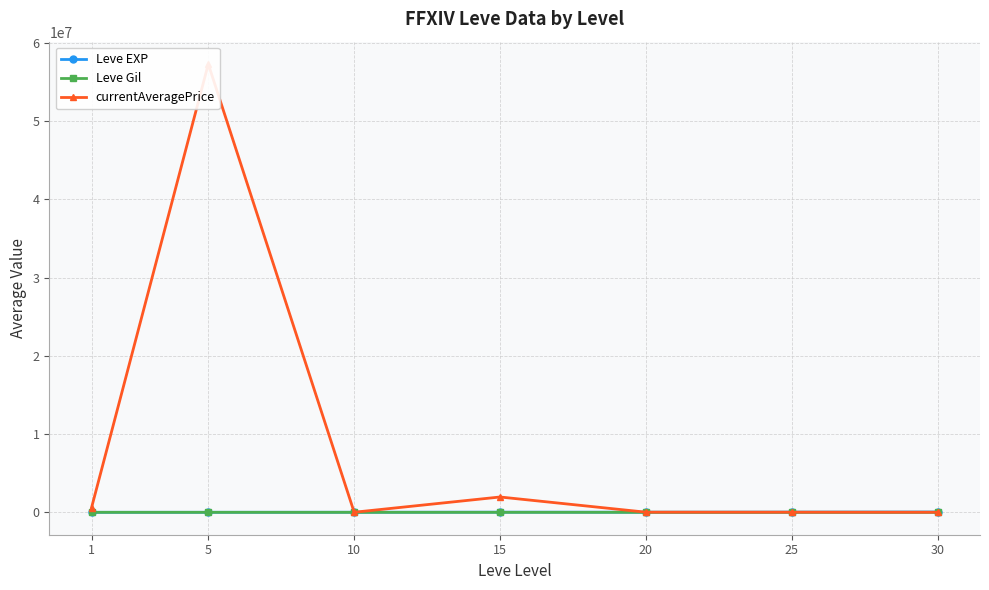

What is the spread (max minus min) of values at 25?

25097.3